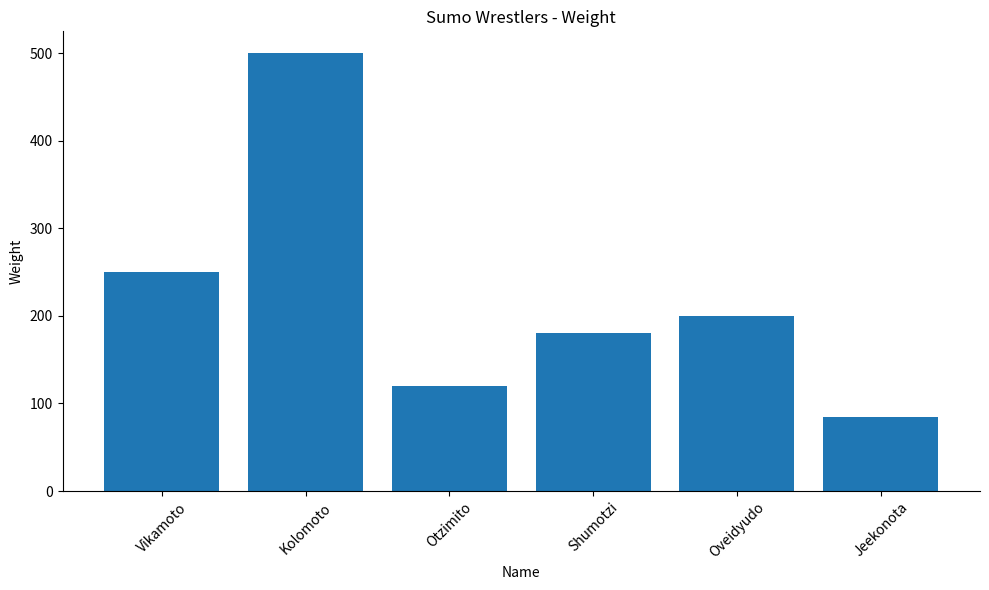

Reading right to left, what are all the values shown in this chart?

85	200	180	120	500	250